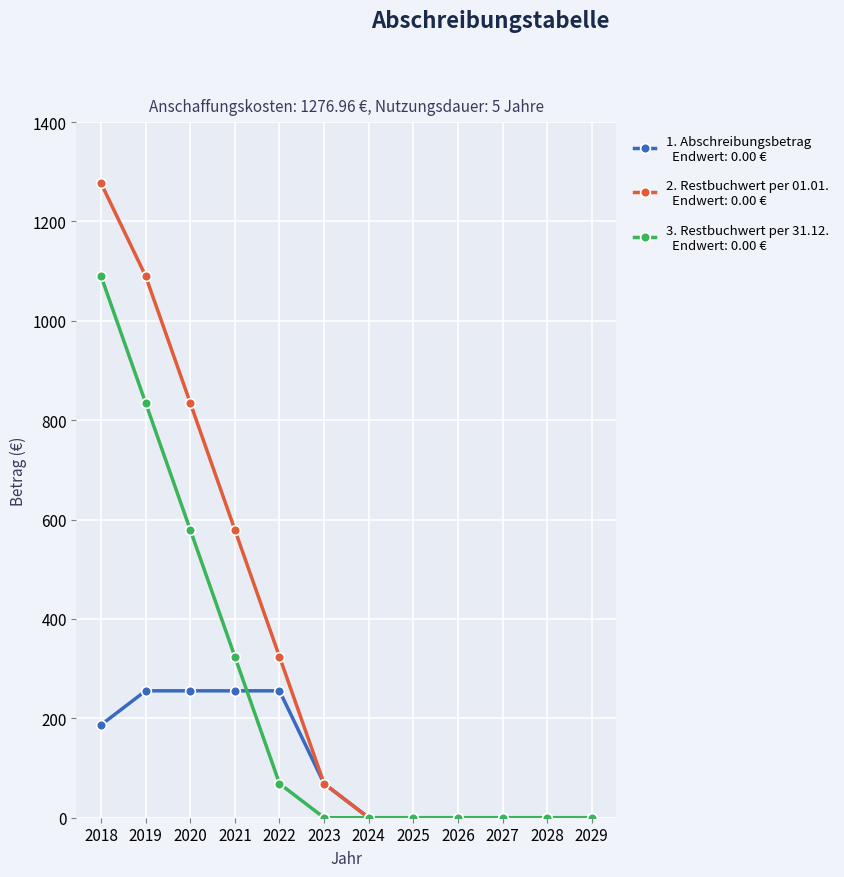

What is the total value across all series at 2019?

2180.3